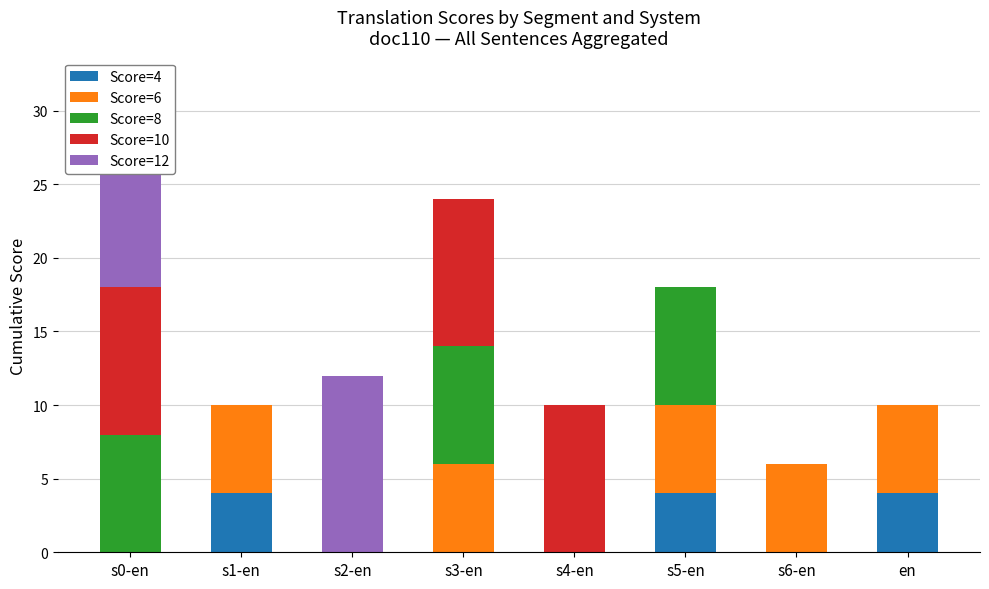

What is the difference between the Score=4 values at s0-en and s1-en?

4